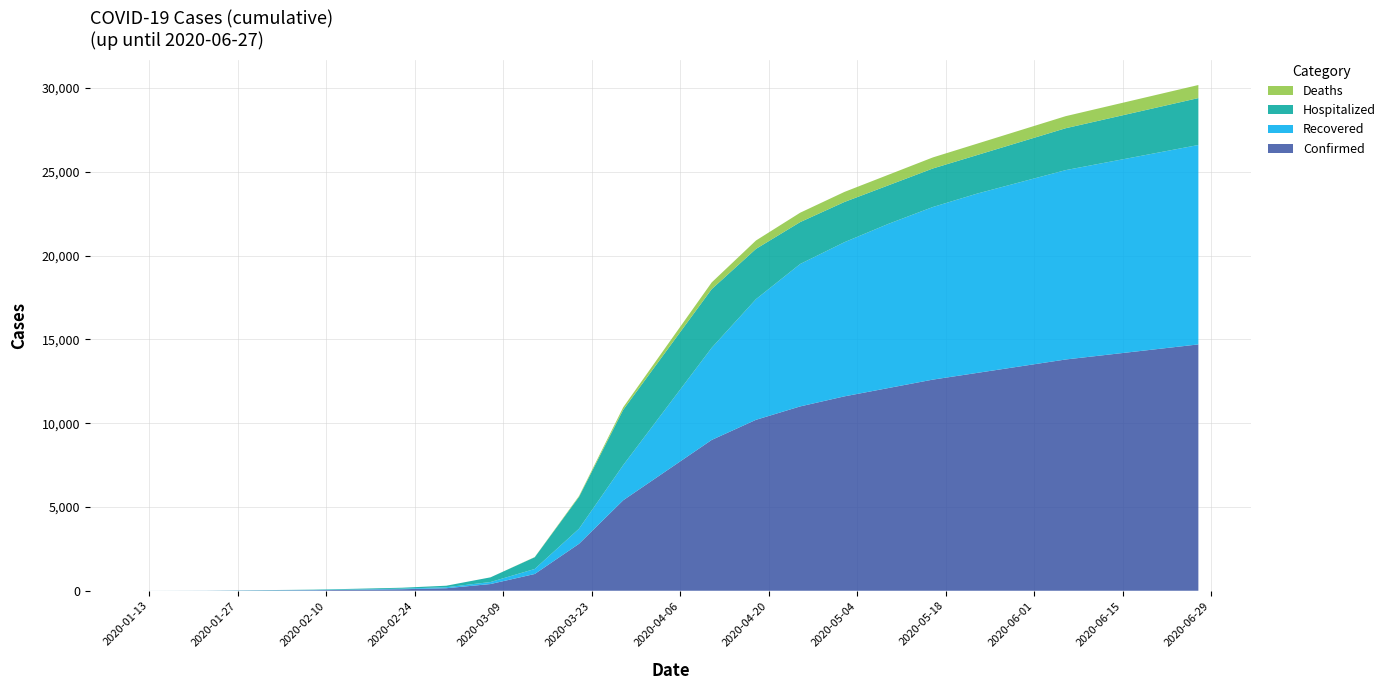

Reading right to left, extract all data points from this chart.

Confirmed: 14700	14400	14100	13800	13400	13000	12600	12100	11600	11000	10200	9000	7200	5400	2800	1000	400	150	90	60	32	25	19	14	4	2	1
Recovered: 11900	11700	11500	11300	11000	10700	10300	9800	9200	8500	7200	5500	3800	2100	900	300	120	60	35	20	11	10	8	6	2	0	0
Hospitalized: 2800	2700	2600	2500	2400	2300	2300	2300	2400	2500	3000	3500	3400	3300	1900	700	280	90	55	40	22	15	11	8	2	2	1
Deaths: 780	760	740	720	700	680	660	630	600	560	500	400	280	150	50	10	0	0	0	0	0	0	0	0	0	0	0